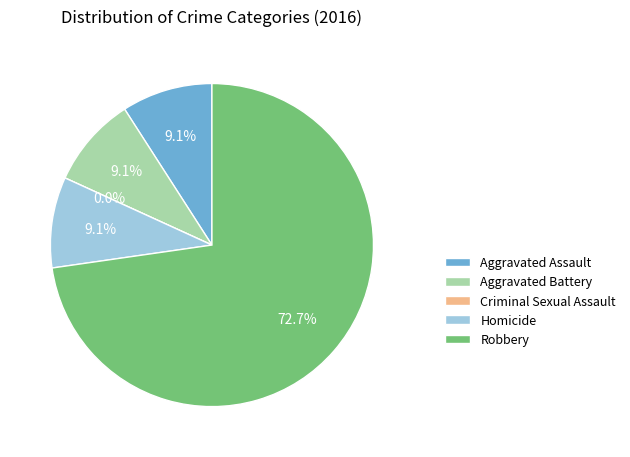

How many segments does this pie chart have?

5